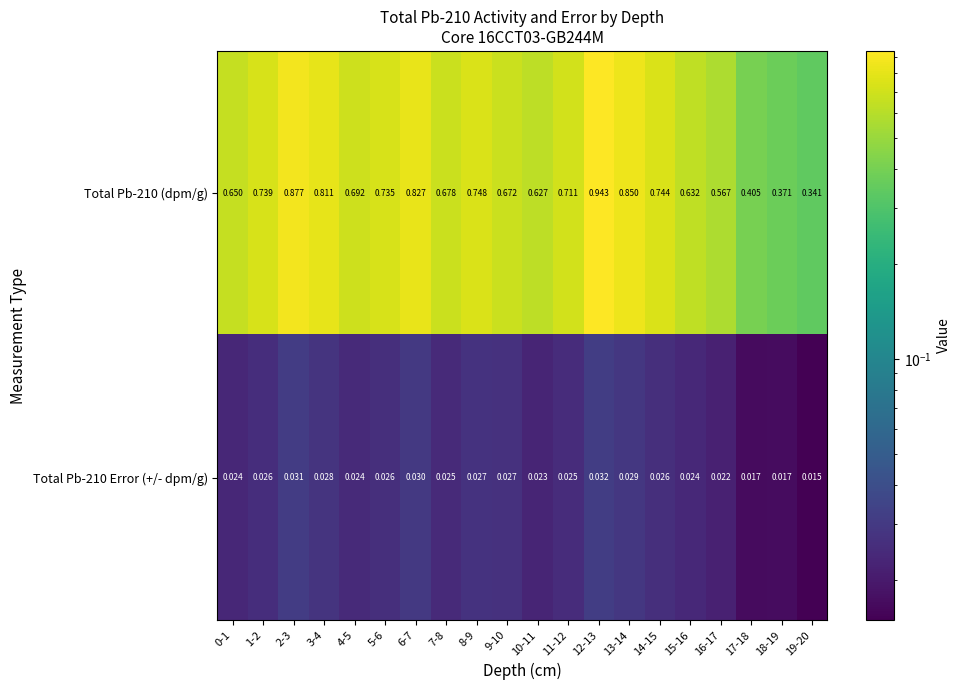

Is the value of Total Pb-210 Error (+/- dpm/g) at 3-4 greater than the value of Total Pb-210 (dpm/g) at 5-6?

No